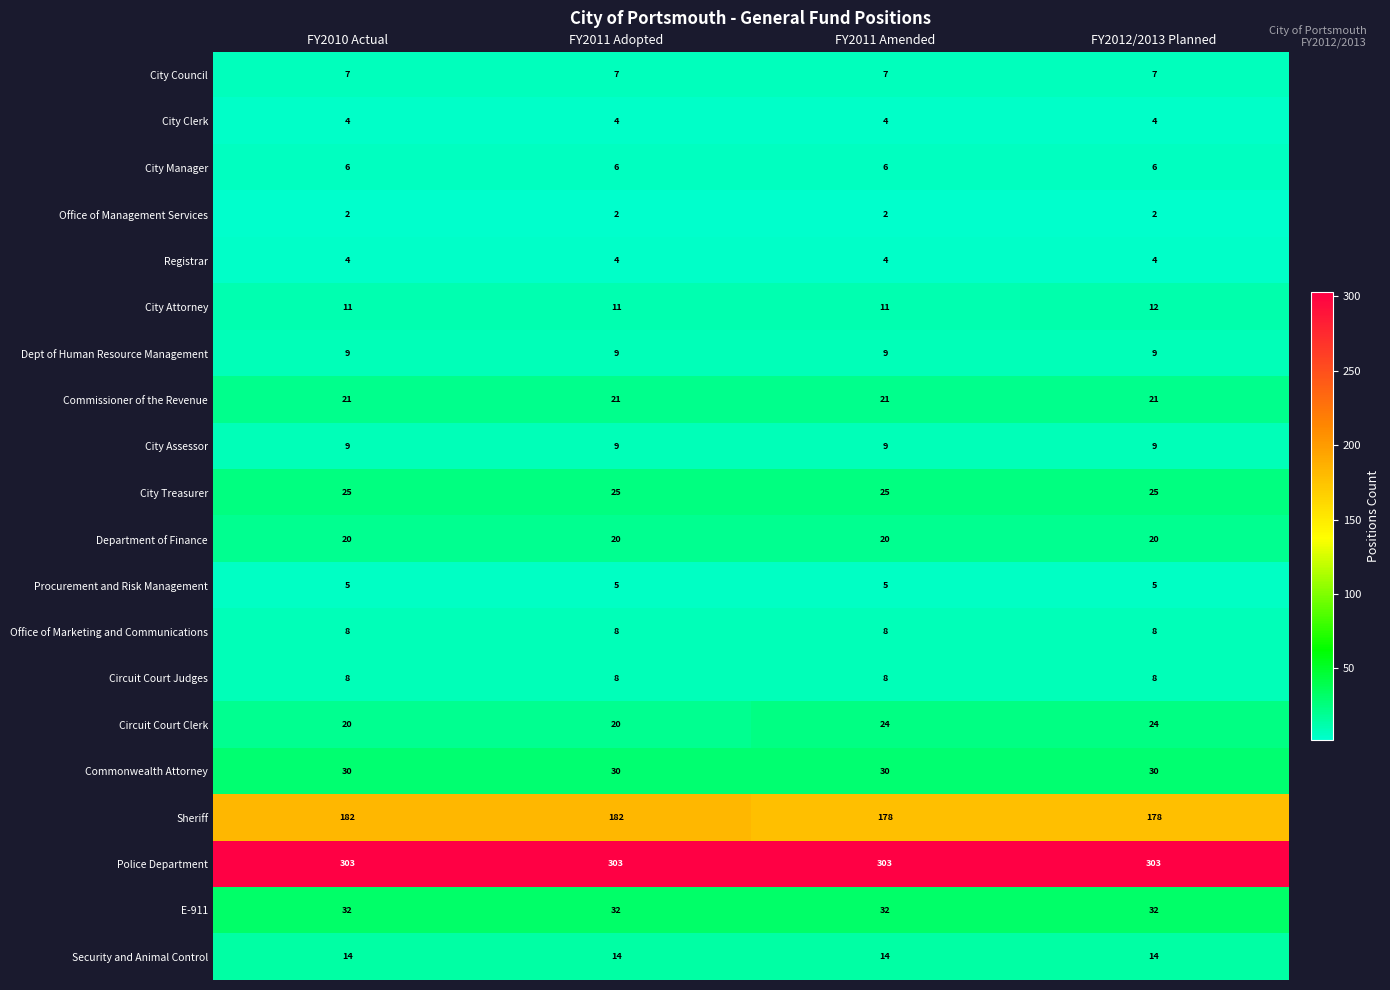

What is the sum of all Department of Finance values?

80